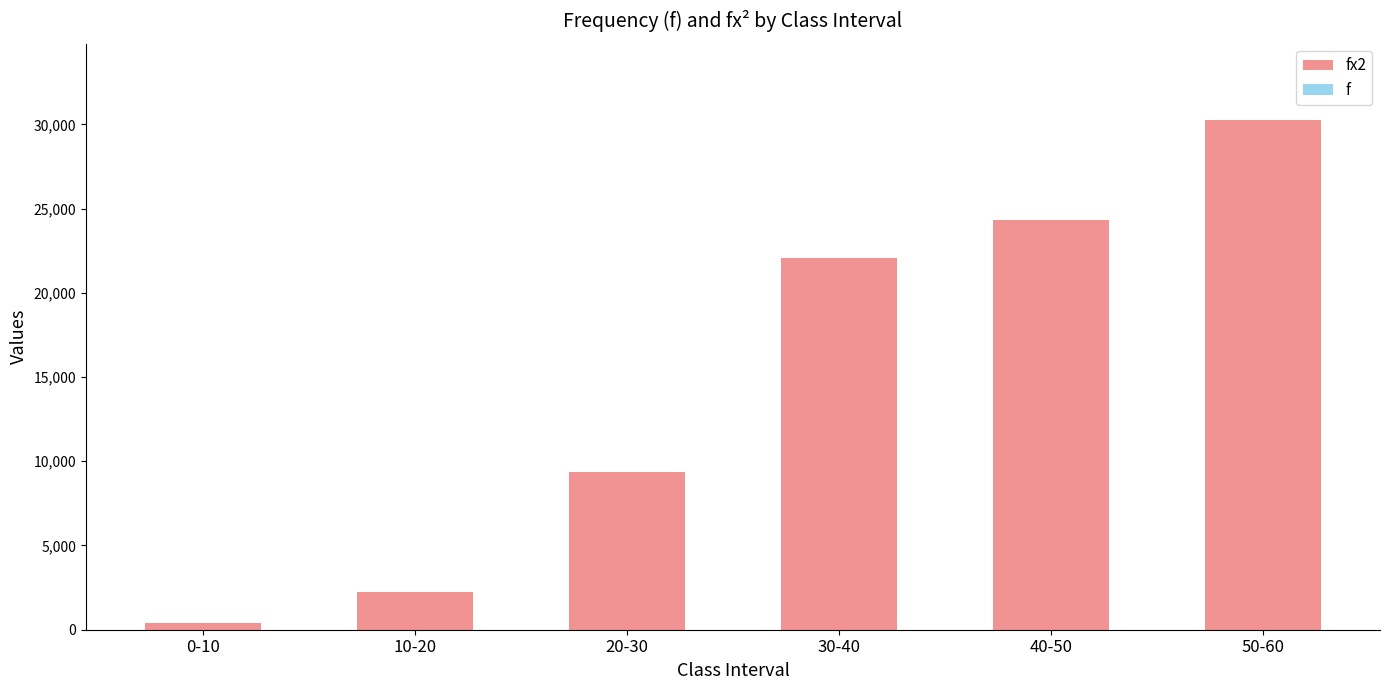

At which category is the sum across all series the highest?

50-60